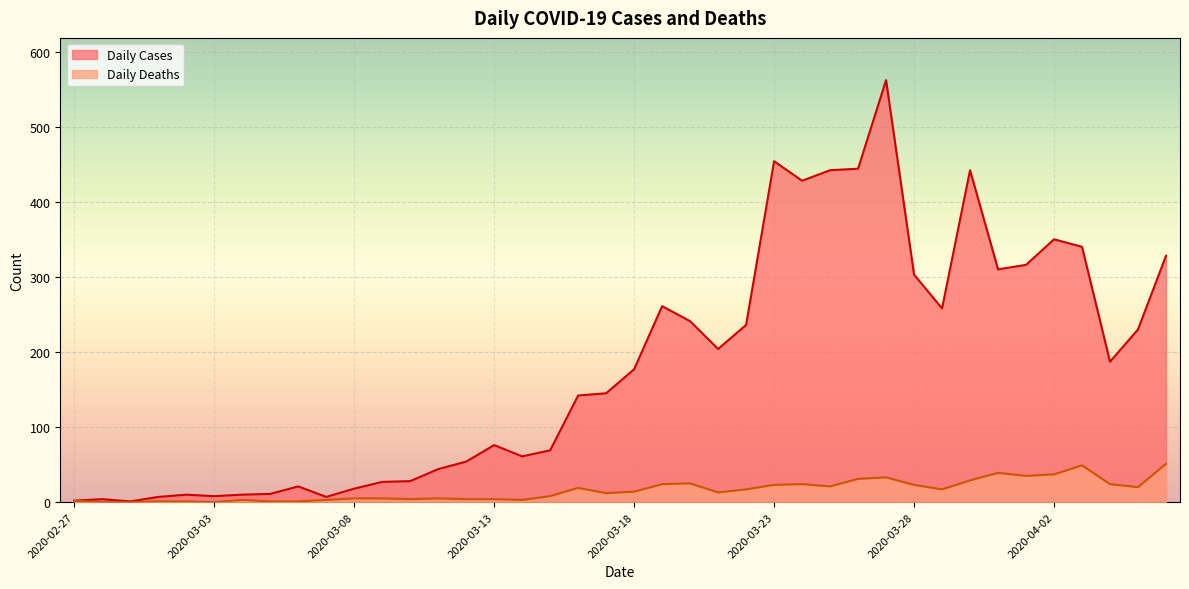

At which label does Daily Cases first exceed 177?

2020-03-19